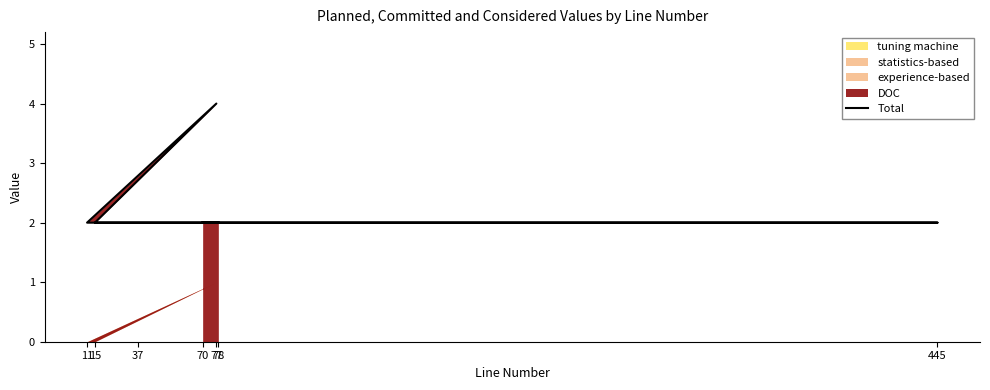

Reading left to right, what are all the values shown in this chart?

70=2	445=2	15=2	77=4	11=2	37=2	78=2